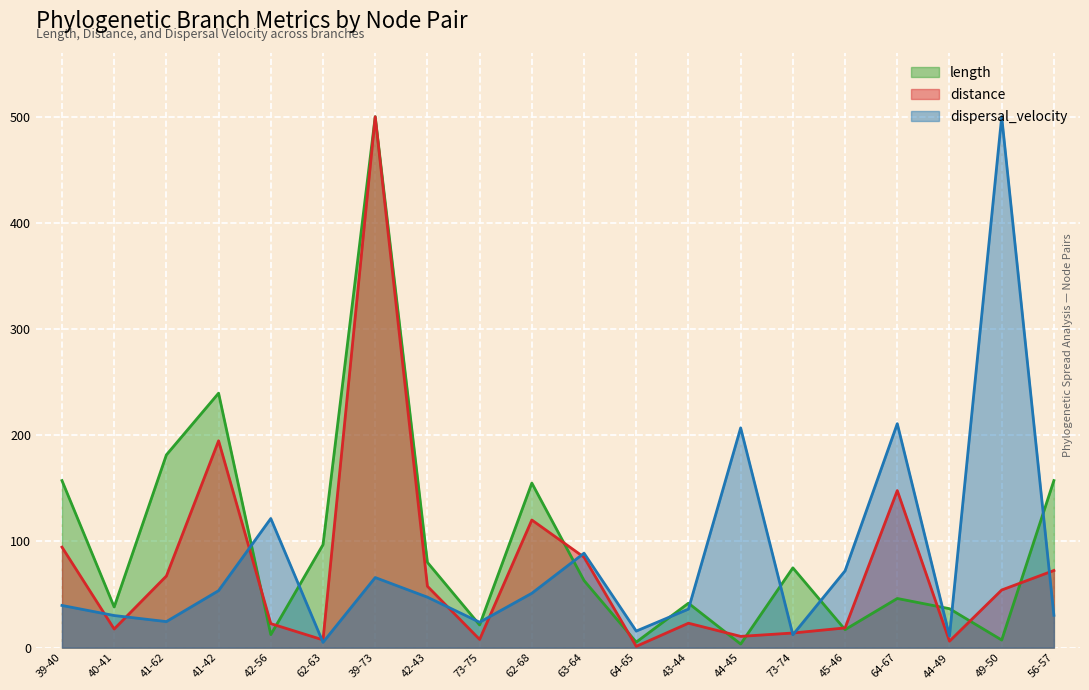

What is the difference between the highest and lowest values at 64-67?

164.6